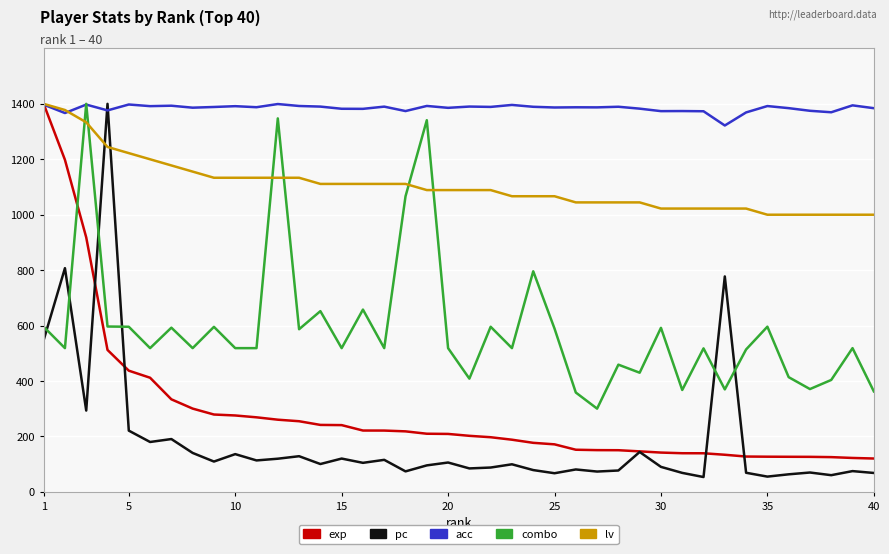

What is the maximum value for pc?

1400.0